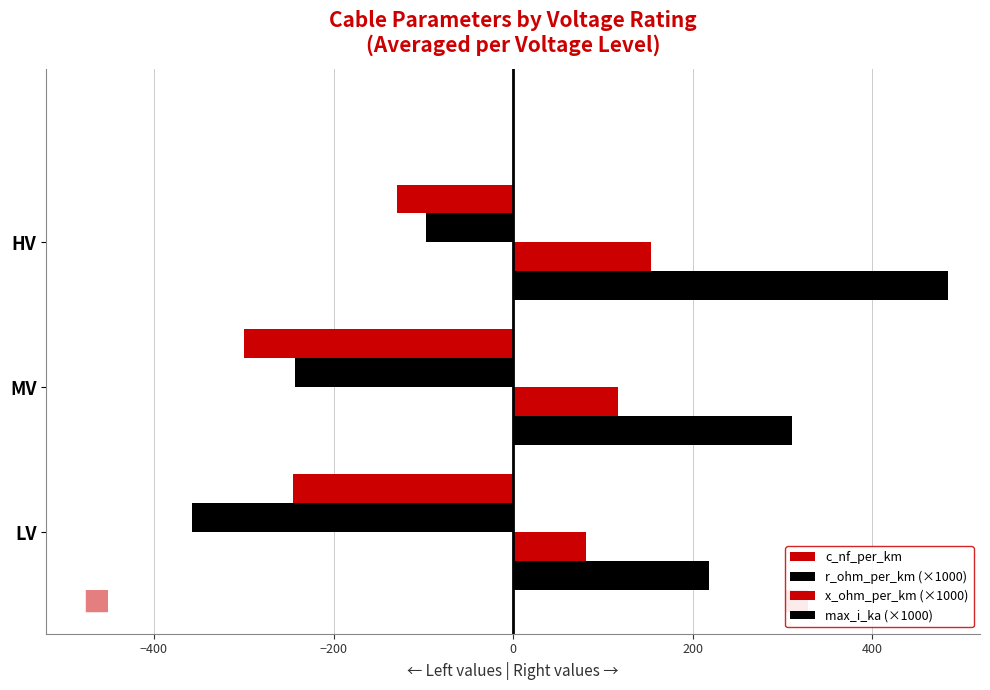

How many categories are shown in the chart?

3